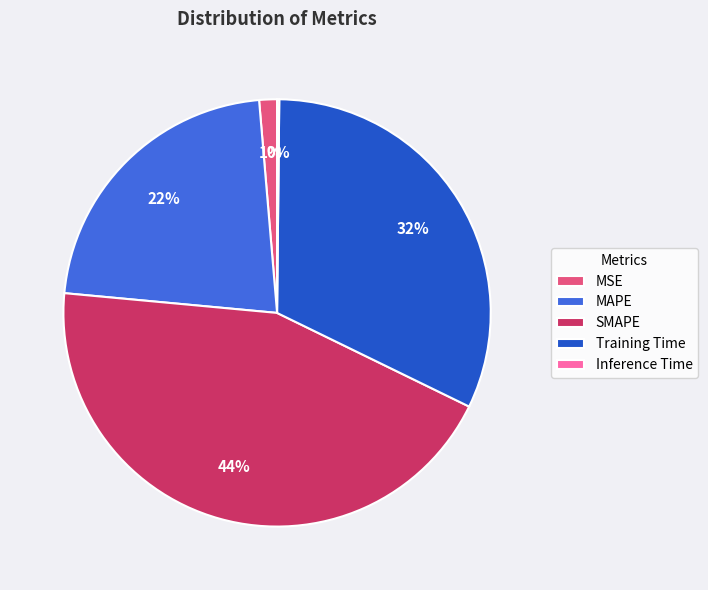

Which slice is the largest?

SMAPE